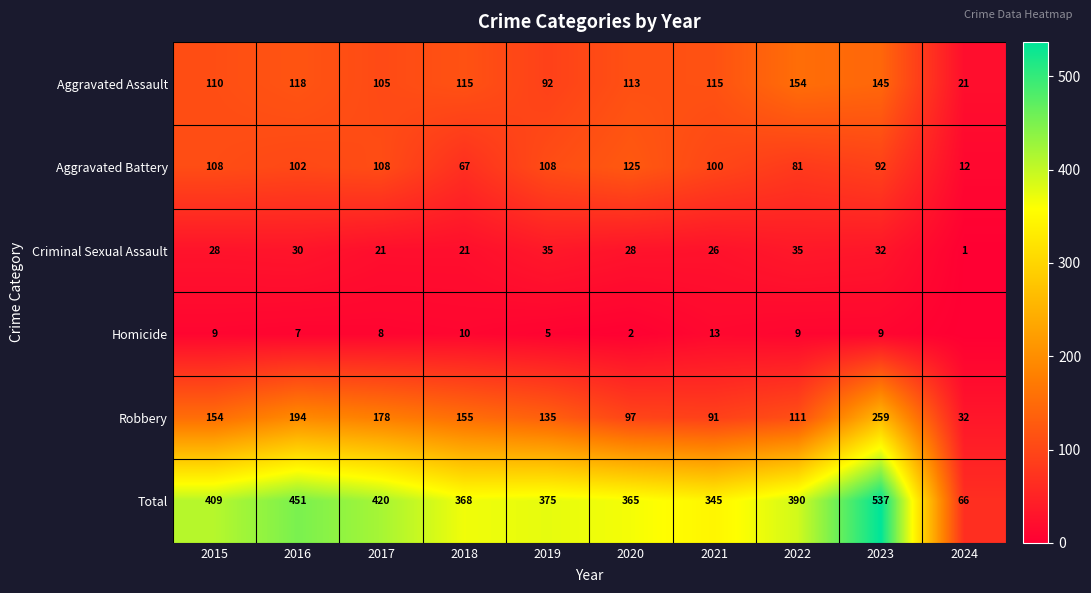

Where is Total nearest to the value 301?

2021